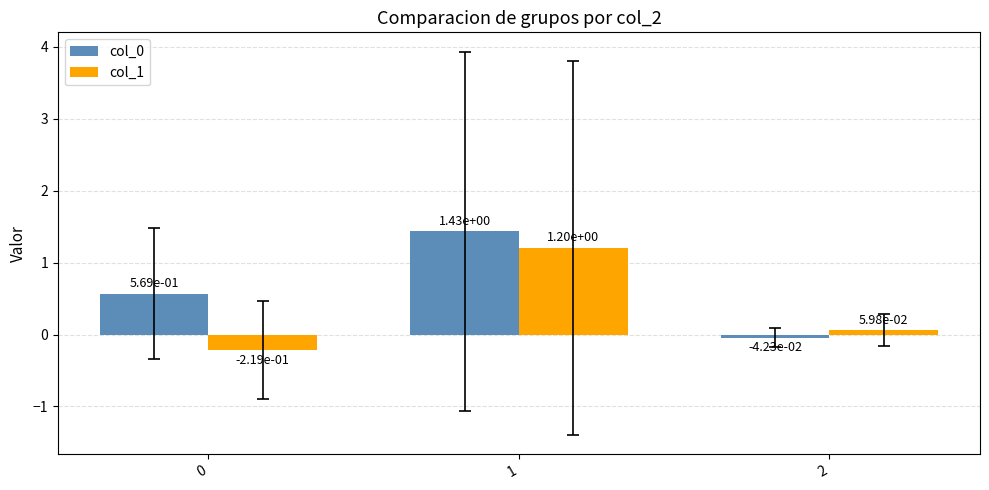

How many values in the col_0 series are below 0?

1